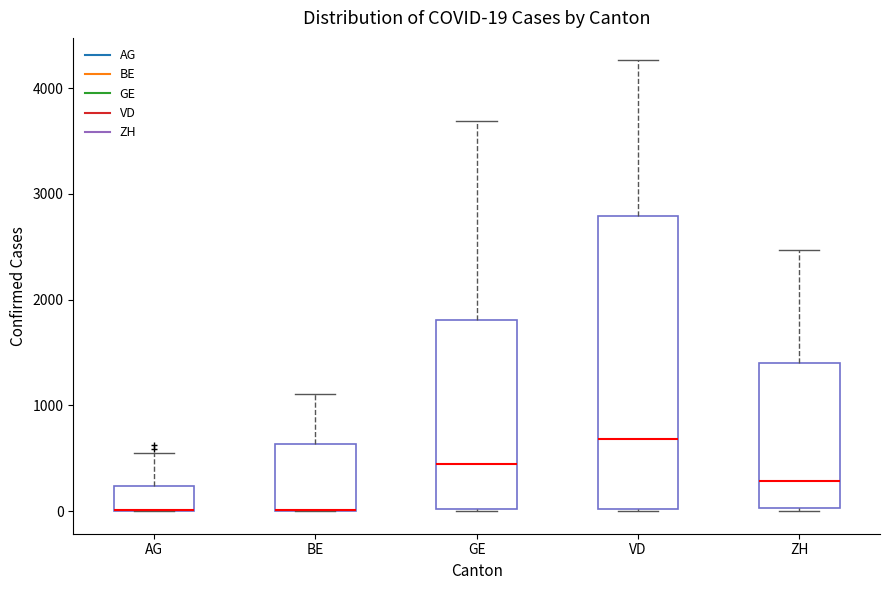

Comparing the boxes themselves (not the whiskers), which one is the tallest?

VD